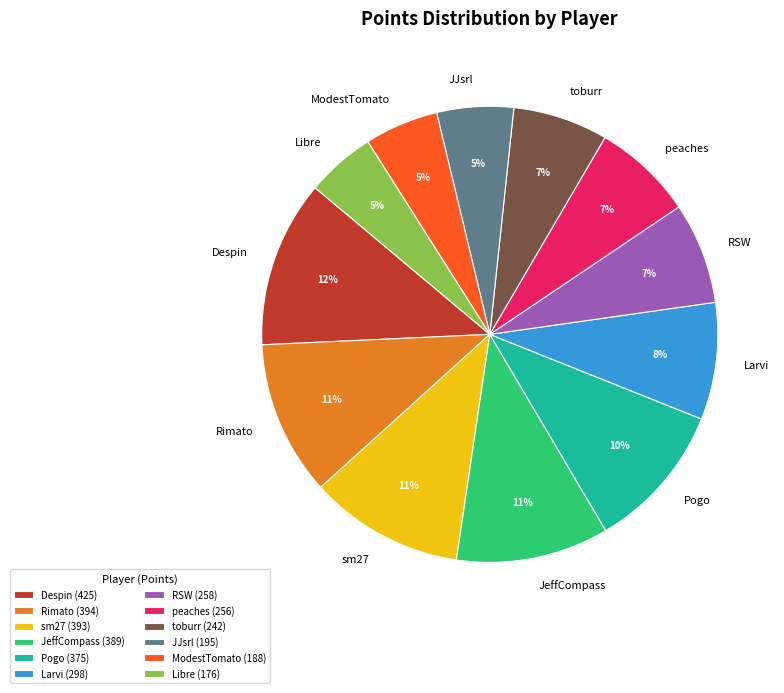

Does JJsrl account for over 50% of the chart?

No